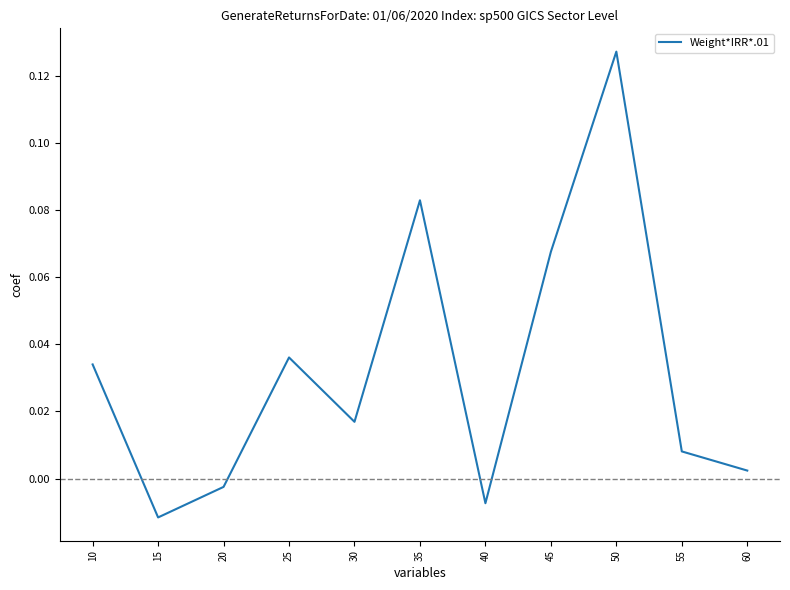

At which label does the data first exceed 0?

10